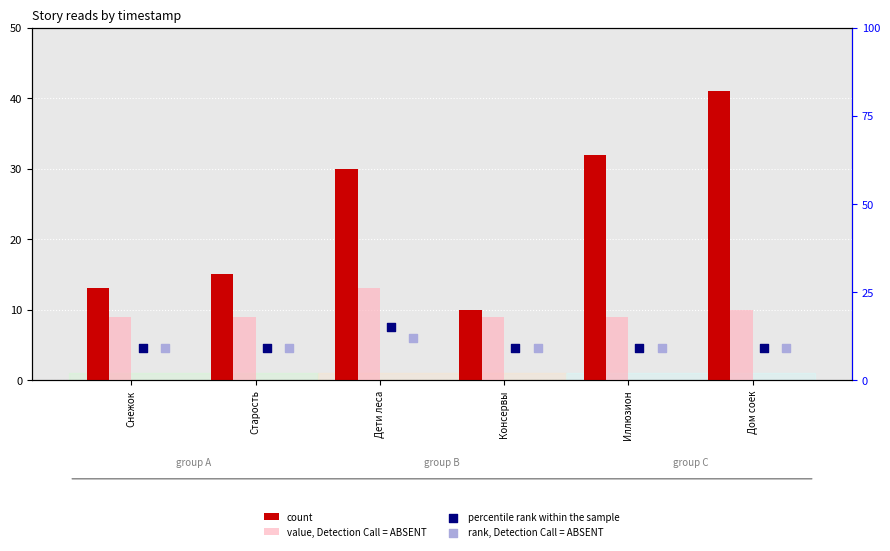

Which series has the largest total across all categories?

count